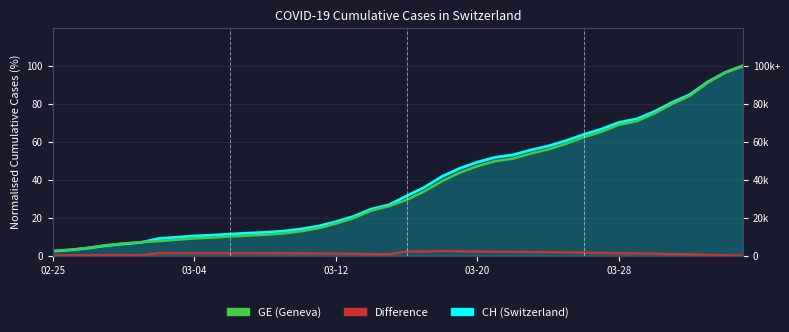

The value of CH at 02-25 is 2.4. True or false?

True